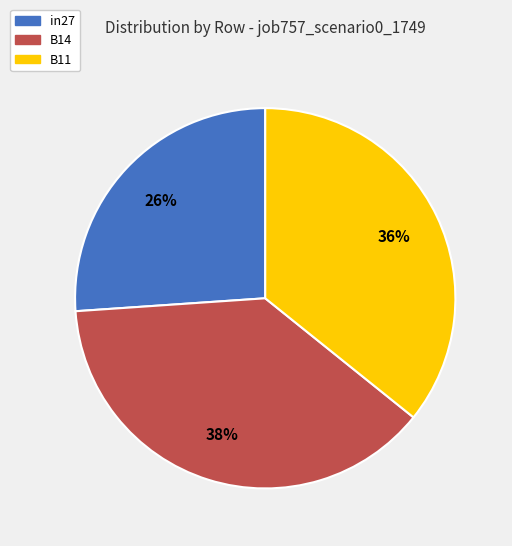

Does B14 represent more than half of the total?

No